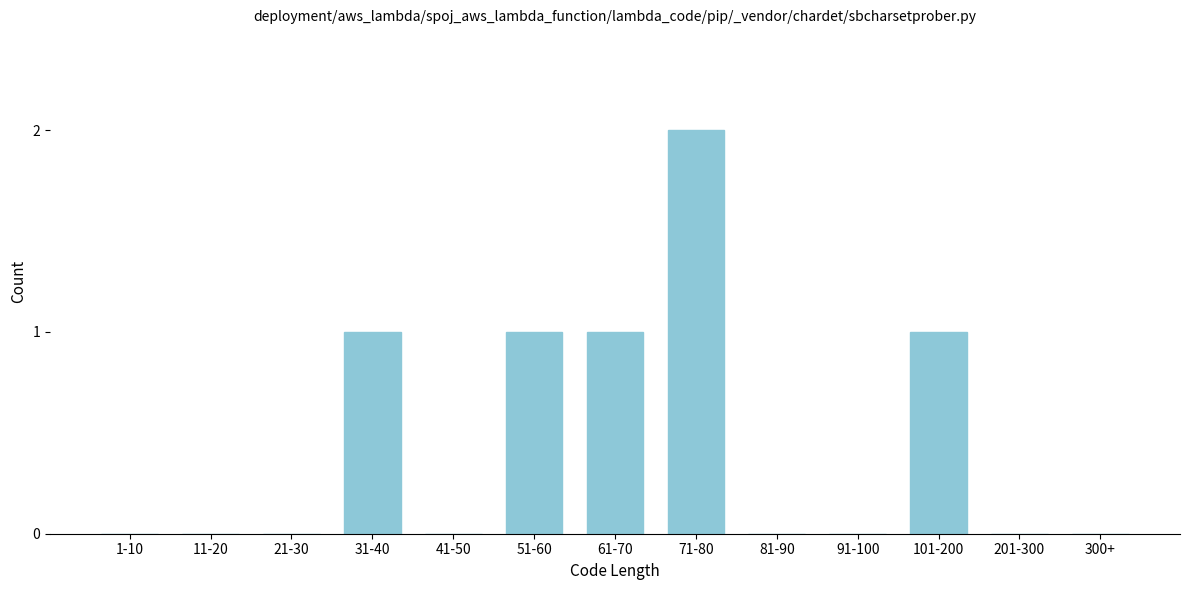

Reading left to right, extract all data points from this chart.

1-10=0	11-20=0	21-30=0	31-40=1	41-50=0	51-60=1	61-70=1	71-80=2	81-90=0	91-100=0	101-200=1	201-300=0	300+=0